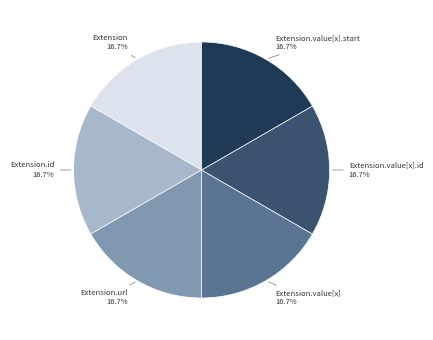

Is there a majority slice in this chart?

No